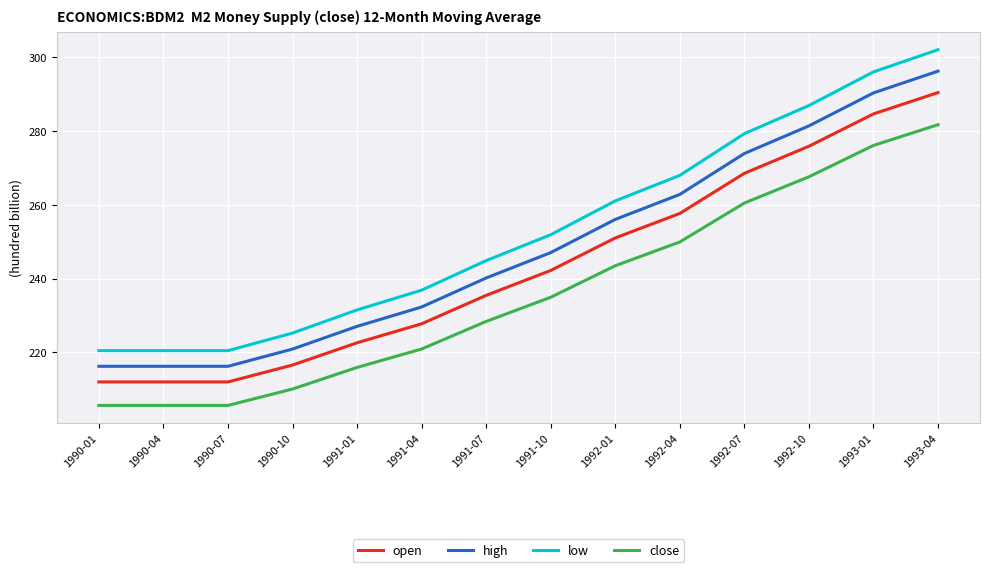

What are all the series names shown in the legend?

open, high, low, close